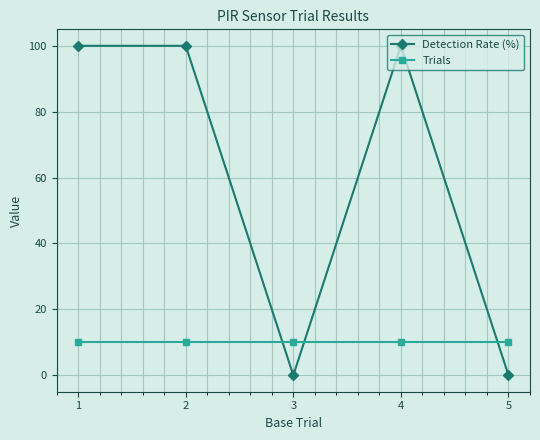

How many intersections are there between Trials and Detection Rate (%)?

3